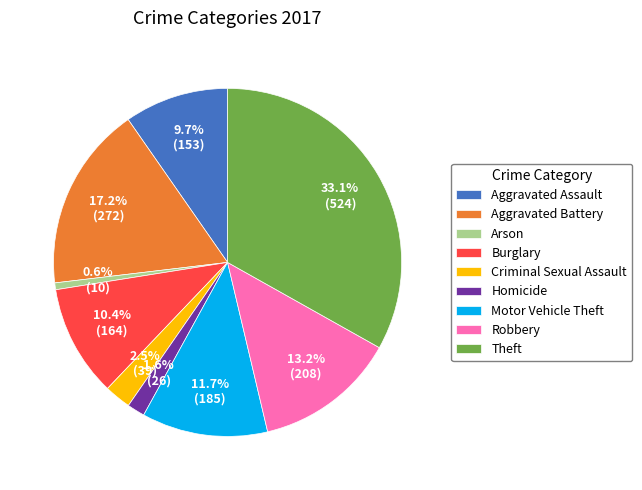

To the nearest percent, what portion does Homicide represent?

2%